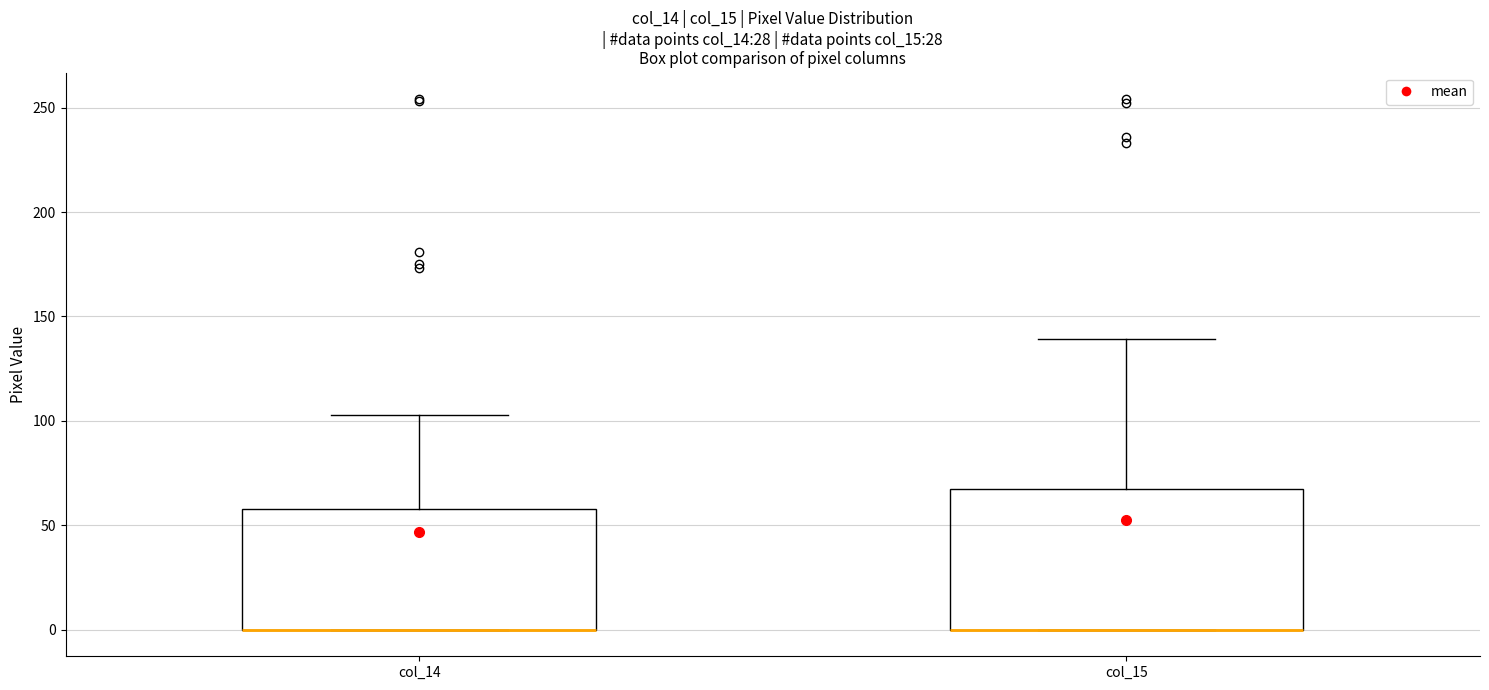

Comparing the boxes themselves (not the whiskers), which one is the tallest?

col_15